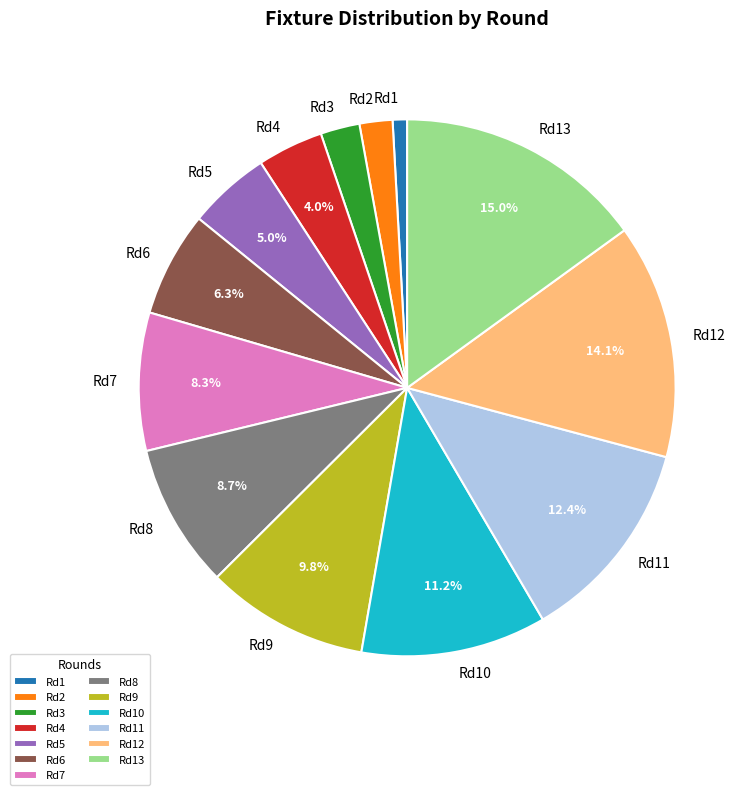

Does Rd7 represent more than half of the total?

No